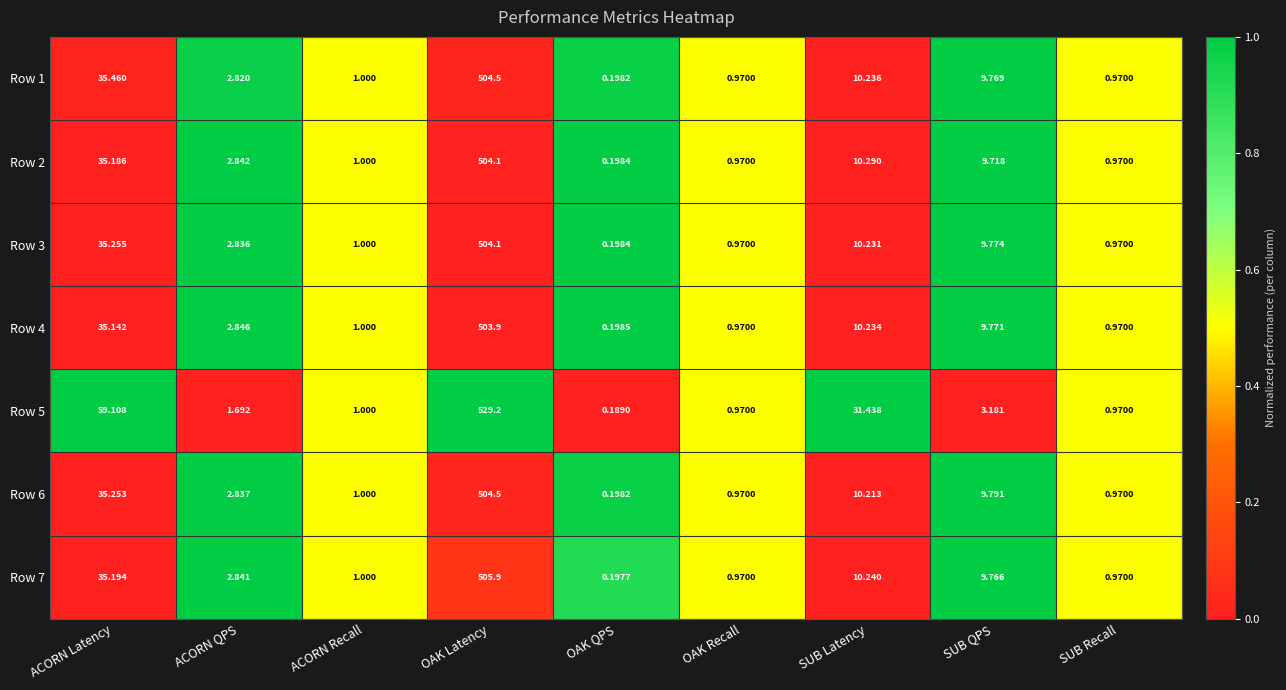

Which category has the highest value in the Row 7 series?

OAK Latency